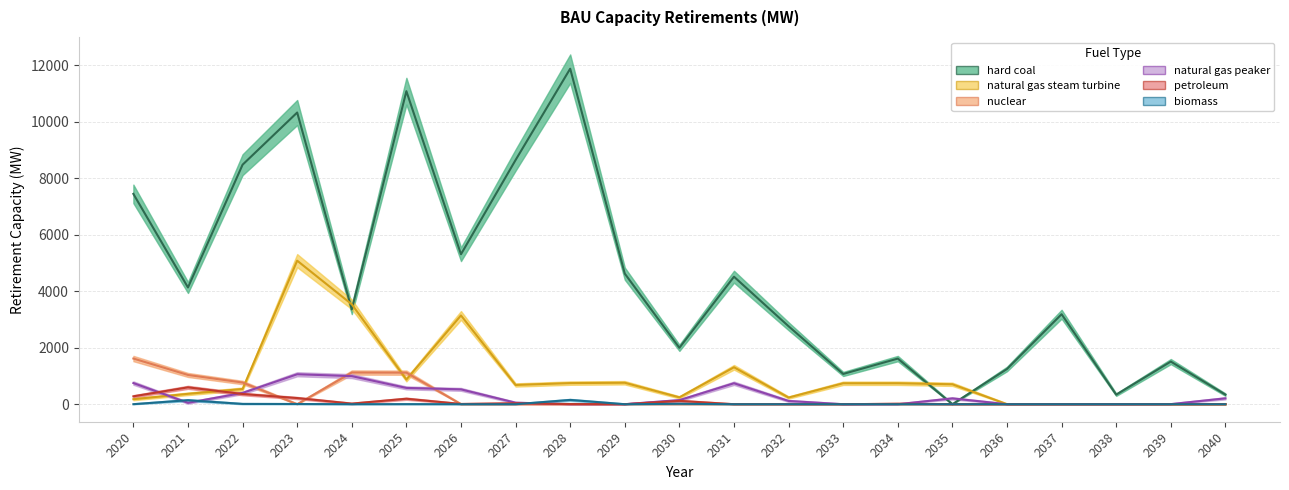

The natural gas peaker series shows 0.0 at 2037. True or false?

True